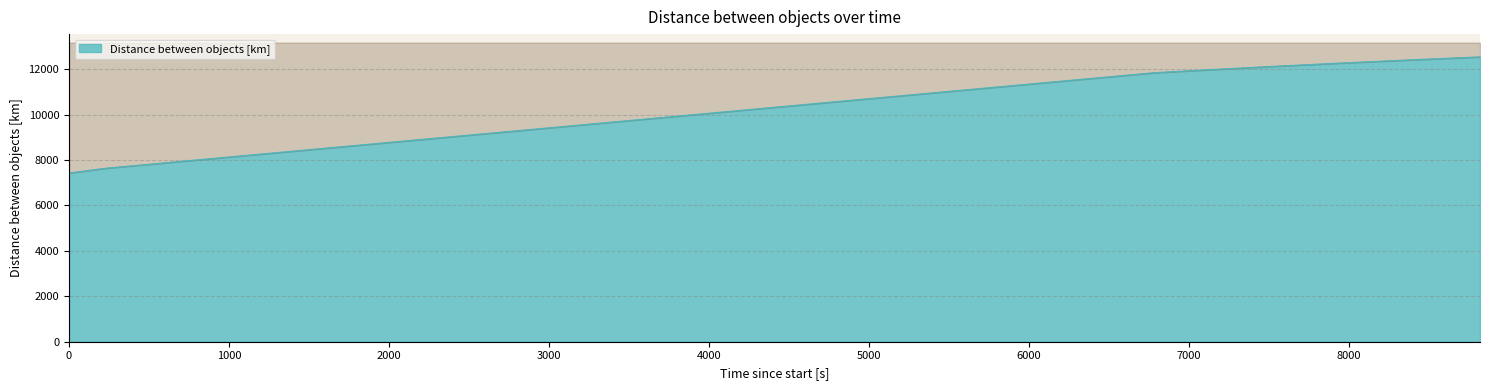

Rank the categories by value from highest to lowest.

8820, 8760, 8700, 8640, 8580, 8520, 8460, 8400, 8340, 8280, 8220, 8160, 8100, 8040, 7980, 7920, 7860, 7800, 7740, 7680, 7620, 7560, 7500, 7440, 7380, 7320, 7260, 7200, 7140, 7080, 7020, 6960, 6900, 6840, 6780, 240, 180, 120, 60, 0